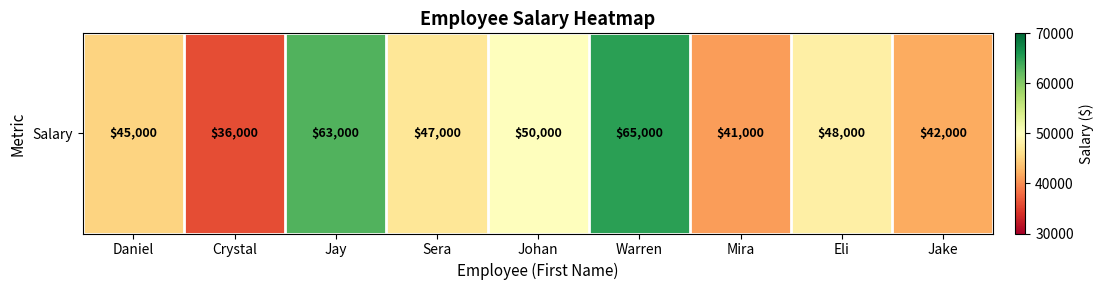

At which label is the value closest to 50500?

Johan